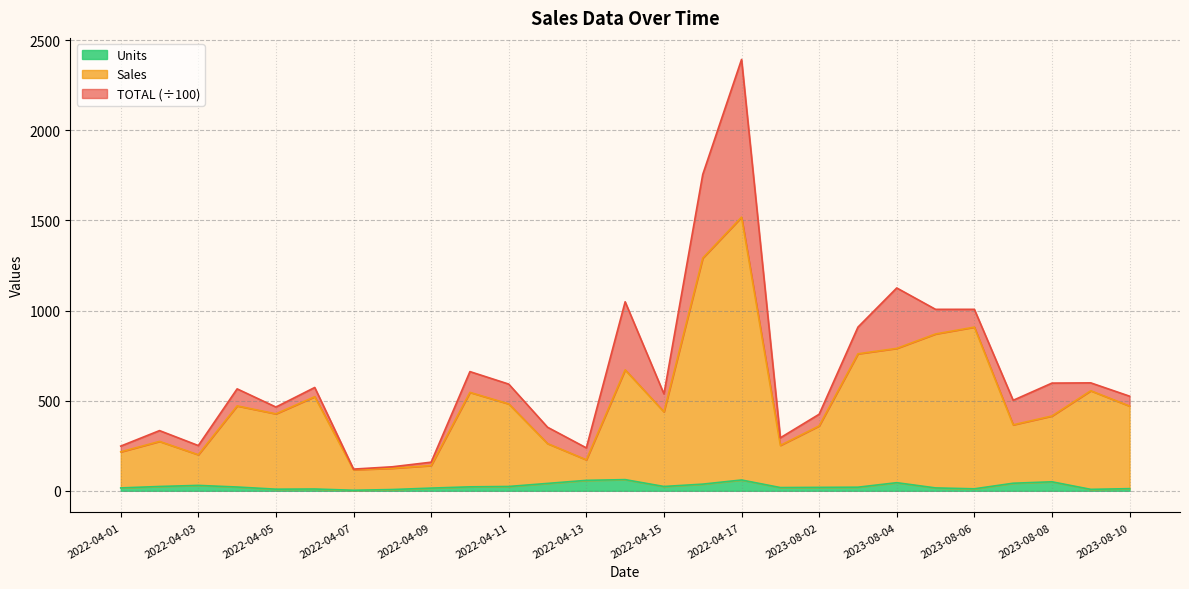

What is the difference between the Units values at 2023-08-10 and 2022-04-13?

46.0